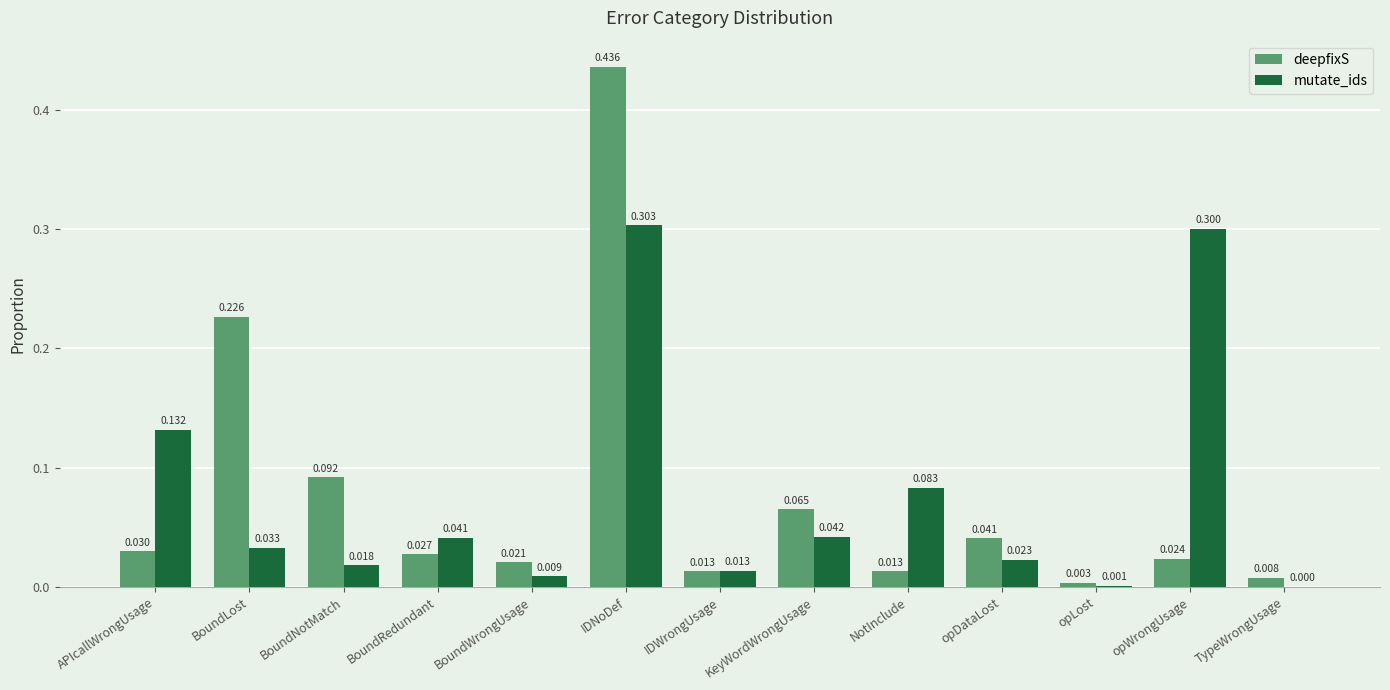

Are the bars horizontal?

No